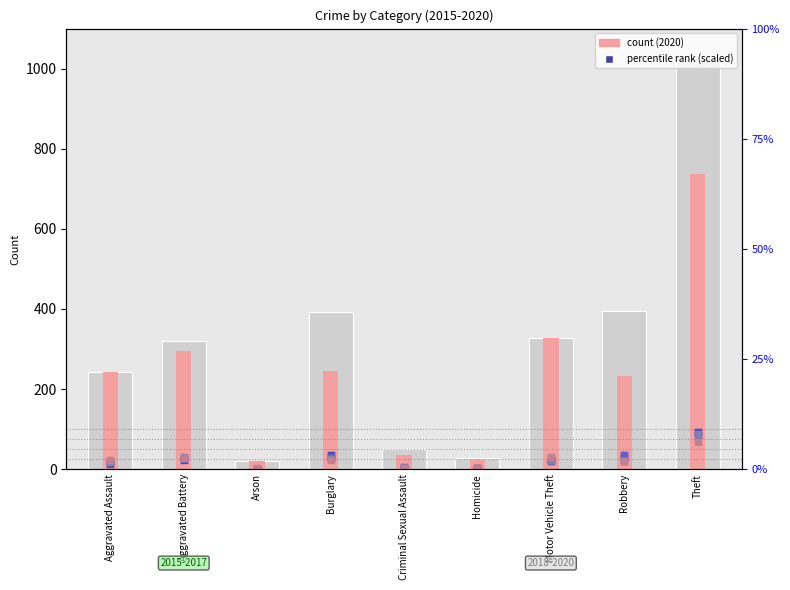

Which series contains the highest Y value?

2020